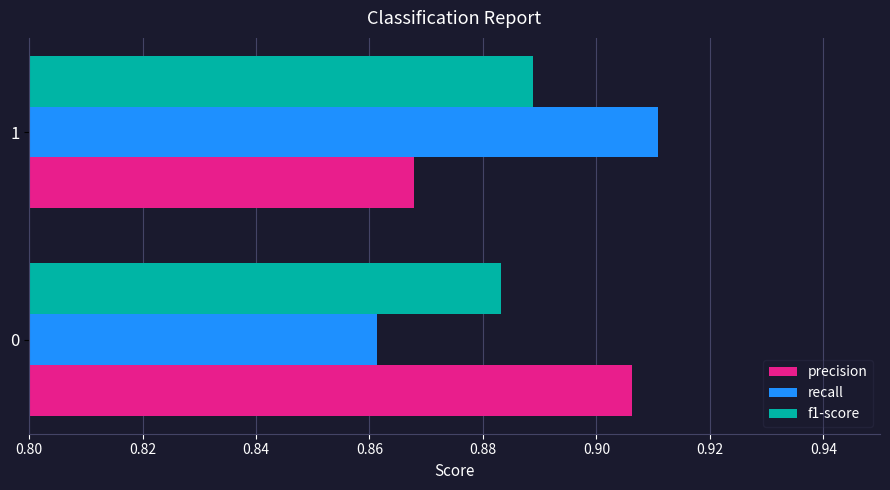

Rank the categories by f1-score value from highest to lowest.

1, 0